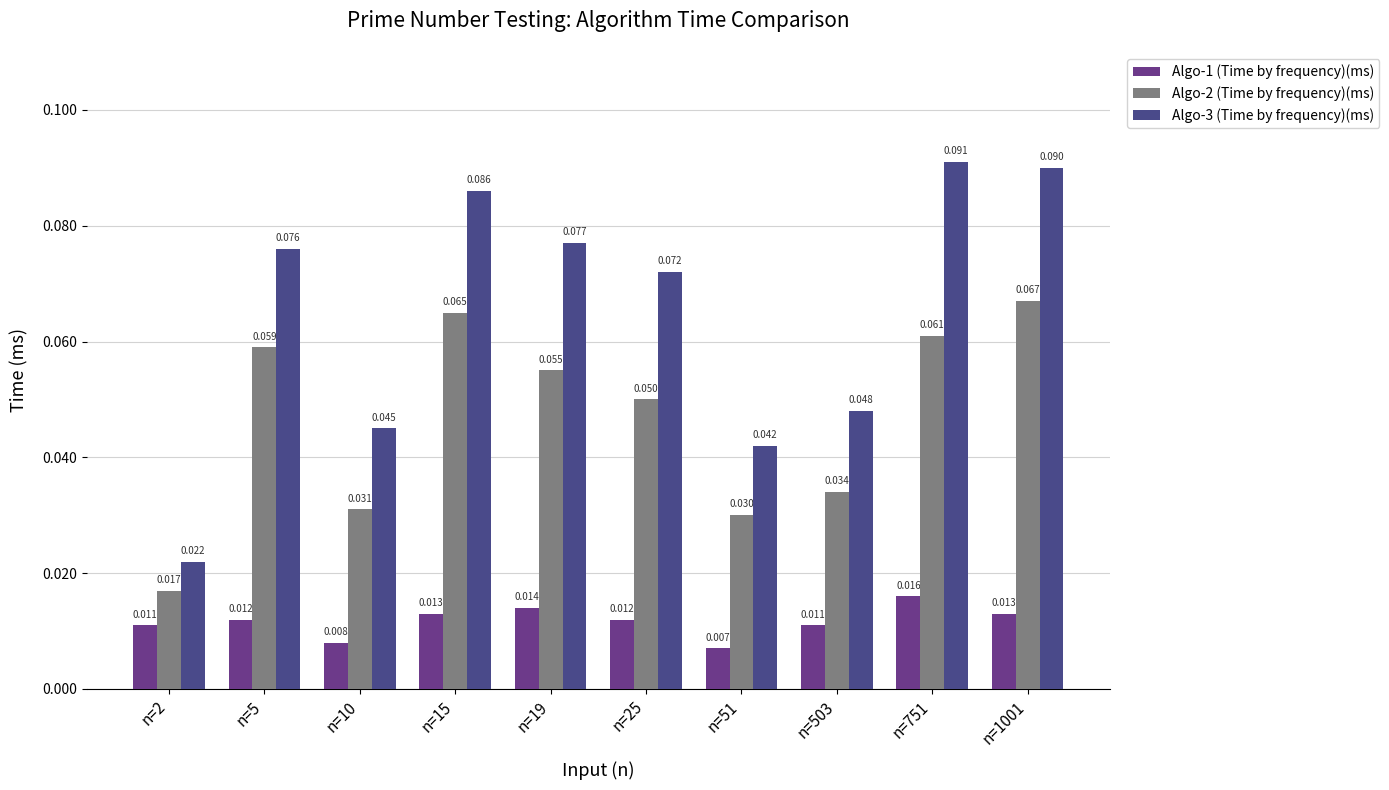

Rank the series by their maximum value, from highest to lowest.

Algo-3 (Time by frequency)(ms), Algo-2 (Time by frequency)(ms), Algo-1 (Time by frequency)(ms)